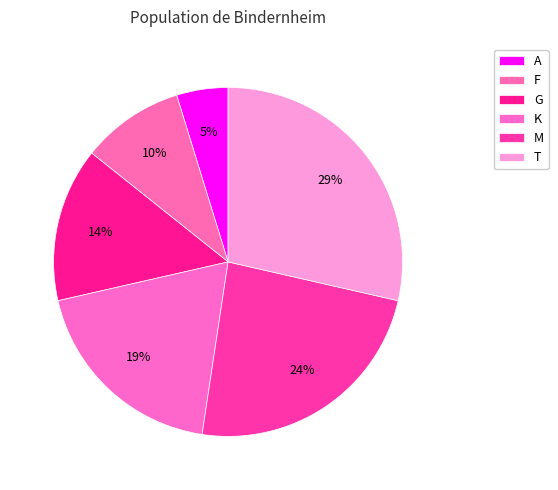

Combined, do F and K account for over 50%?

No